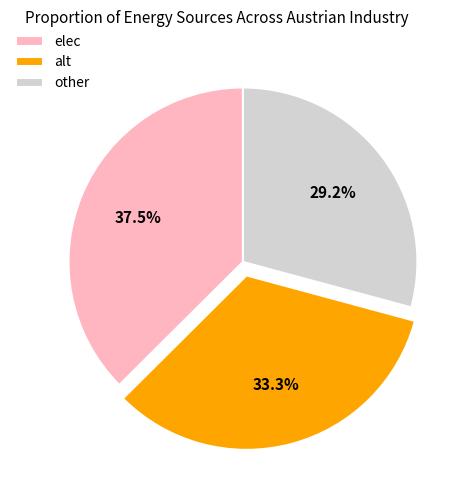

Is the sum of elec and alt greater than half?

Yes